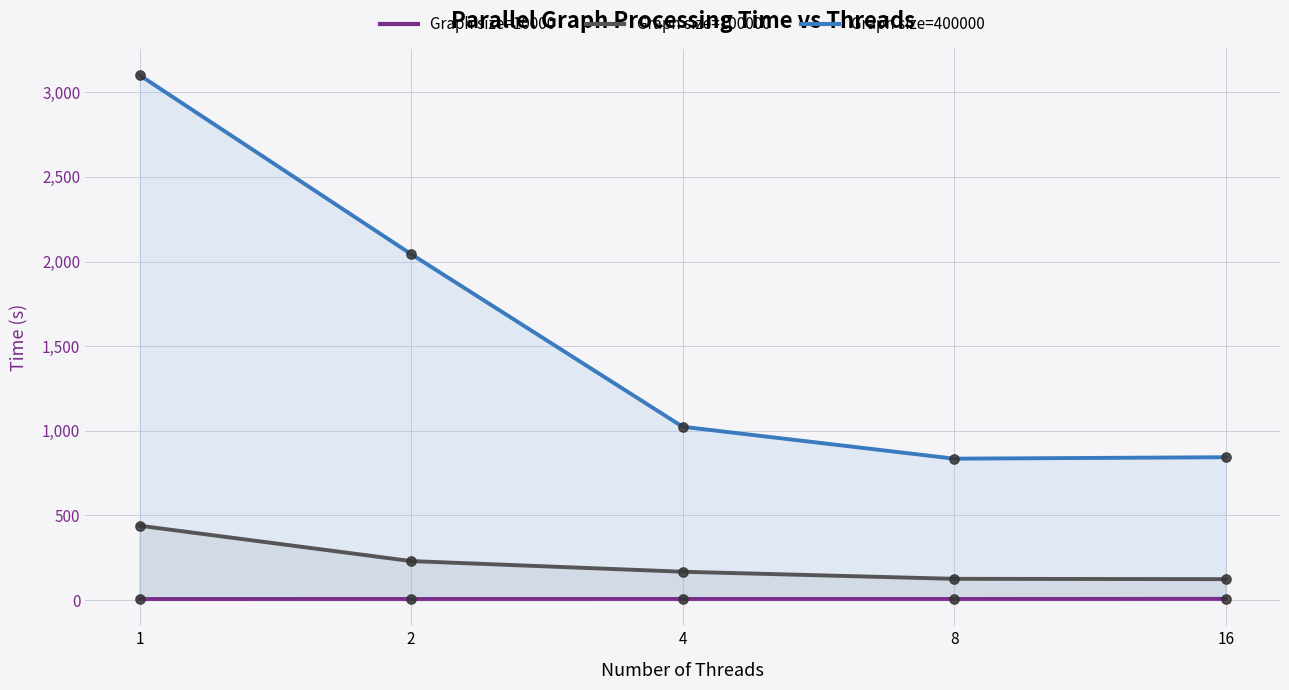

Which series reaches the maximum Y coordinate?

Graph size=400000